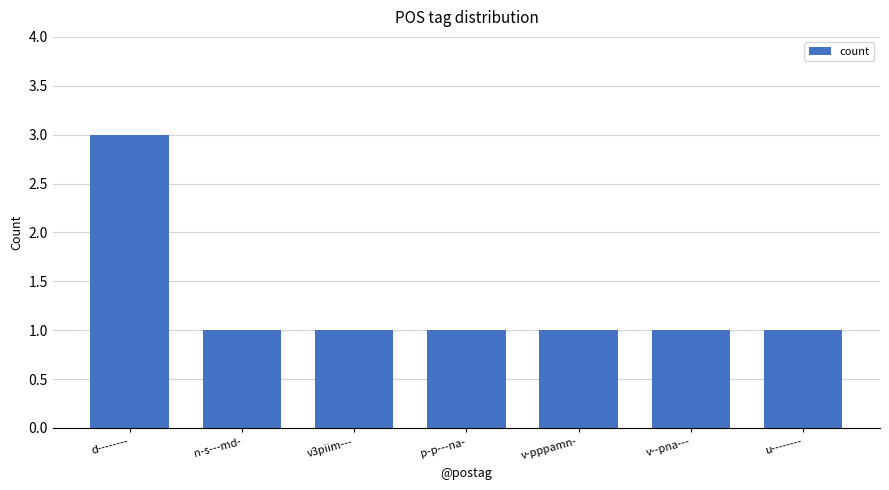

How many values are between 1 and 2?

6